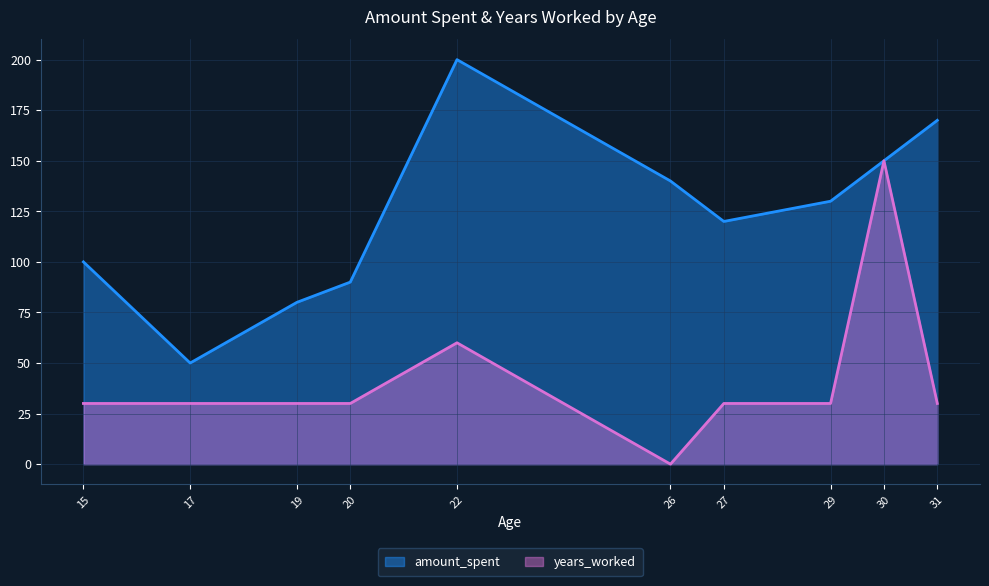

Which series has the largest total across all categories?

amount_spent